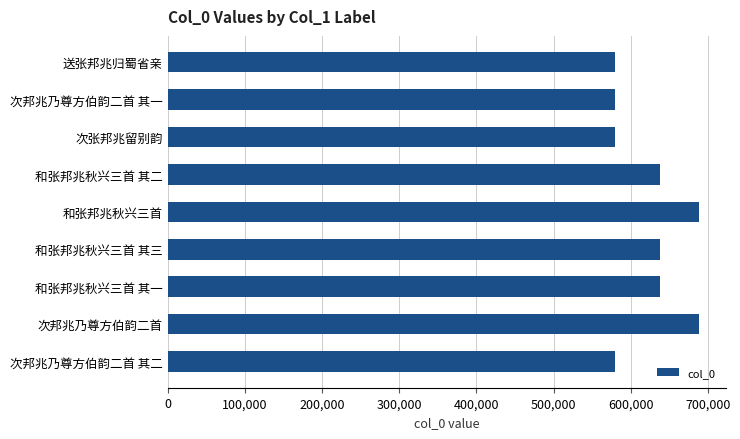

Approximately how many times larger is the value at 次邦兆乃尊方伯韵二首 其二 compared to 次邦兆乃尊方伯韵二首 其一?

1.0